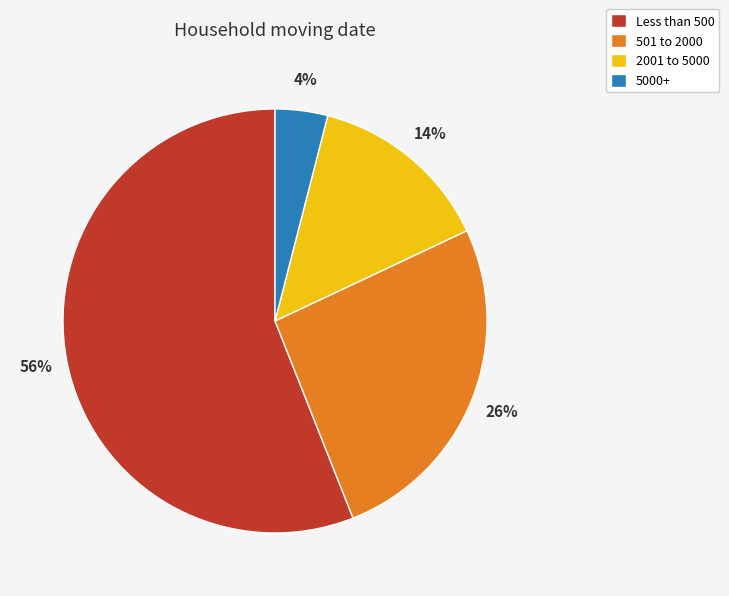

Does any single category account for the majority?

Yes